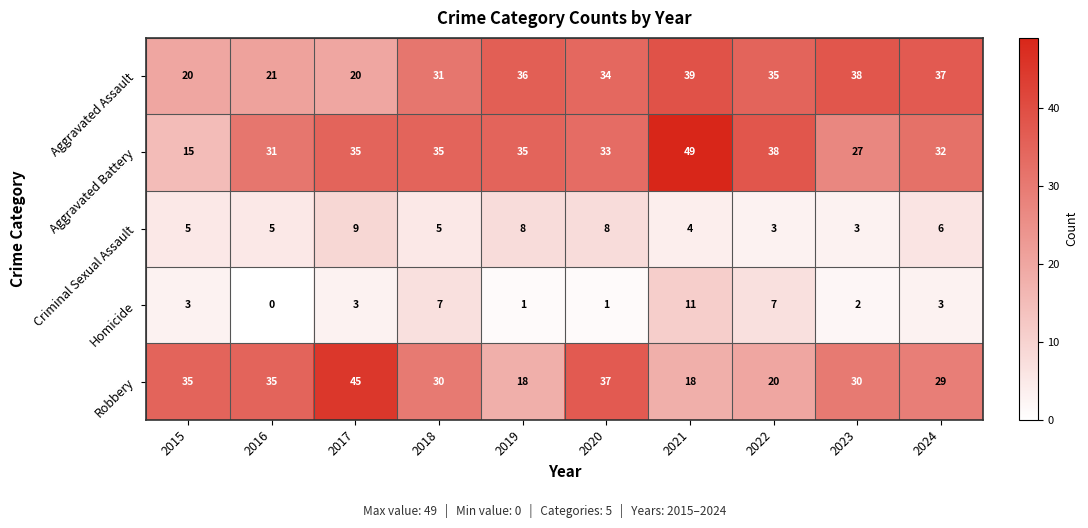

At which label does Robbery first exceed 30?

2015